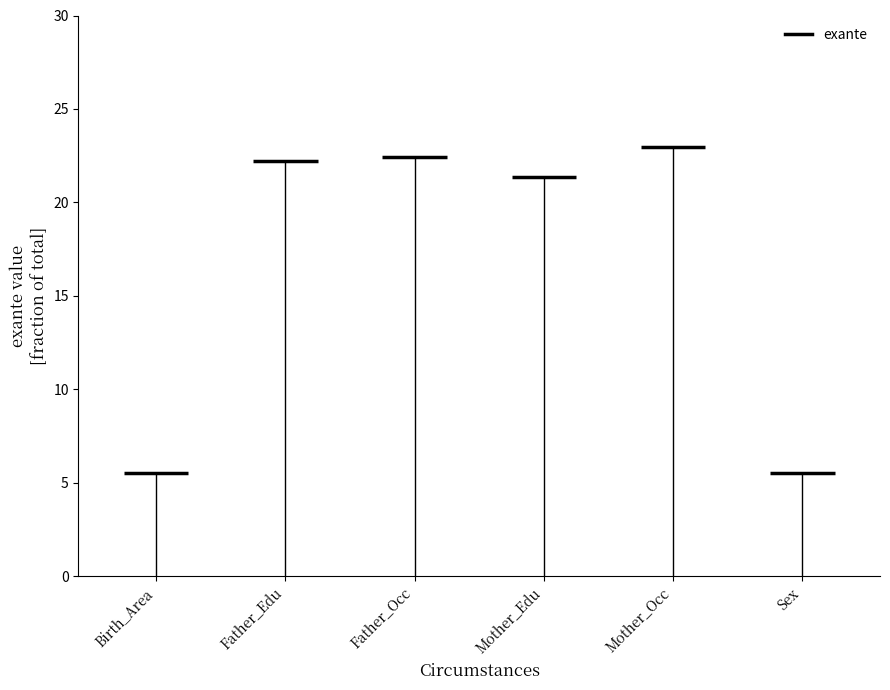

What is the change in value from Birth_Area to Father_Edu?

+16.7